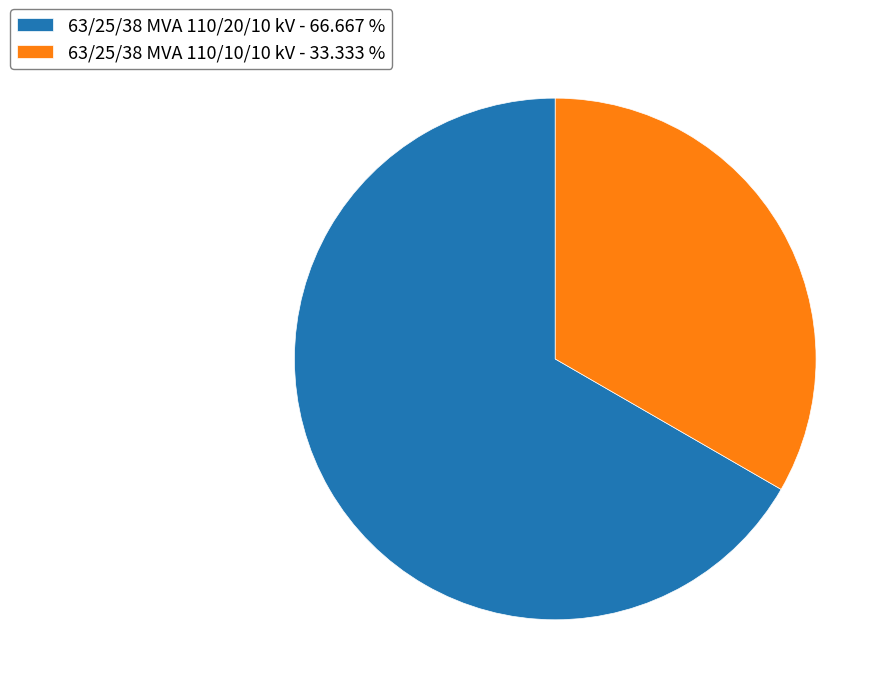

How many slices are in this pie chart?

2